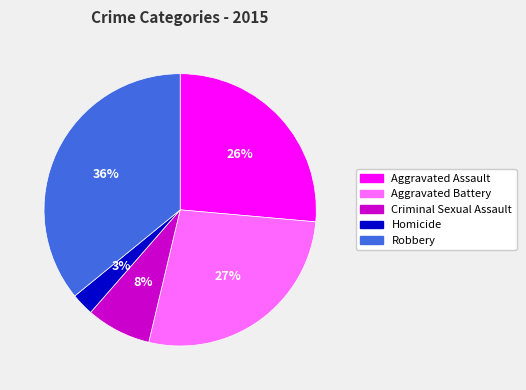

Is Homicide the majority of the pie?

No